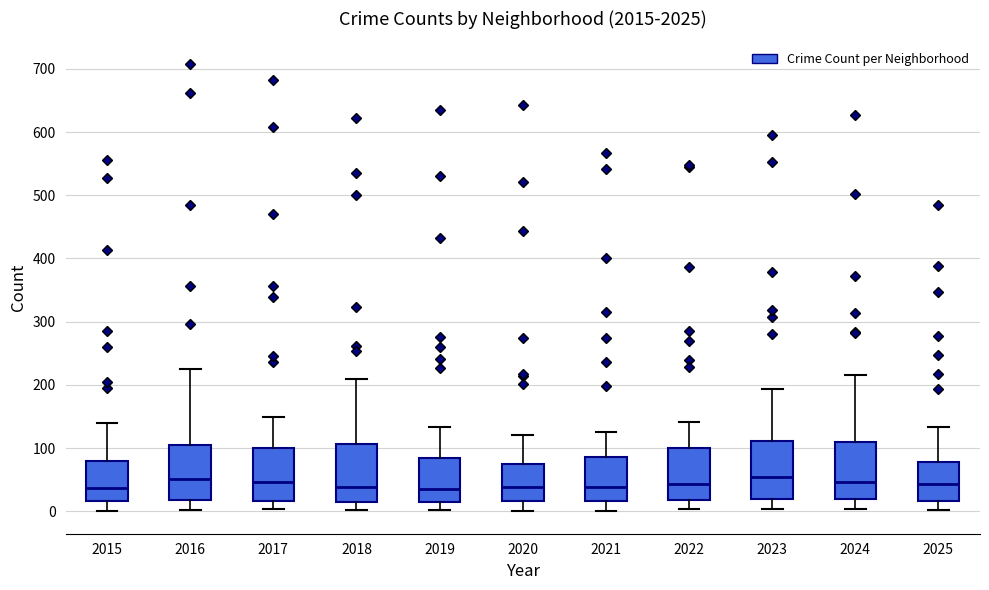

Reading left to right, transcribe this box plot: for each box, give where its median line is, the range the box spans, and where its two whiskers end, as read against the y-axis. The values are not printed on the chart, so give them approximately, as read against the axis.

2015: median 40, box 20 to 80, whiskers 0 to 140
2016: median 50, box 20 to 100, whiskers 0 to 230
2017: median 50, box 20 to 100, whiskers 0 to 150
2018: median 40, box 20 to 110, whiskers 0 to 210
2019: median 40, box 20 to 90, whiskers 0 to 130
2020: median 40, box 20 to 70, whiskers 0 to 120
2021: median 40, box 20 to 90, whiskers 0 to 130
2022: median 40, box 20 to 100, whiskers 0 to 140
2023: median 60, box 20 to 110, whiskers 0 to 190
2024: median 50, box 20 to 110, whiskers 0 to 220
2025: median 40, box 20 to 80, whiskers 0 to 130